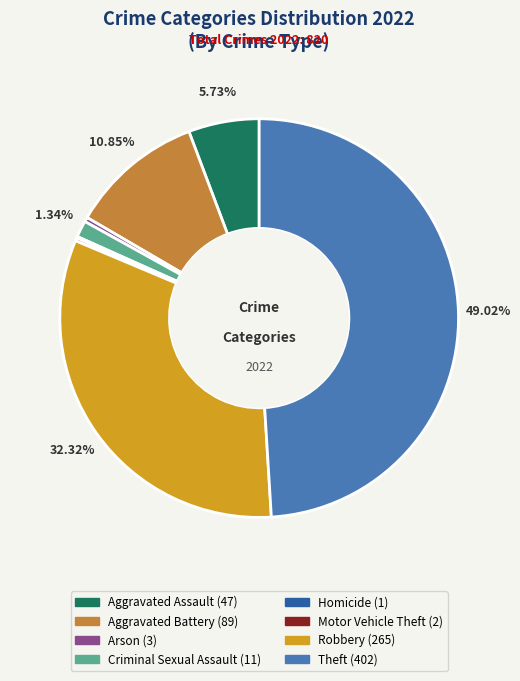

Is the sum of Criminal Sexual Assault and Aggravated Assault greater than half?

No